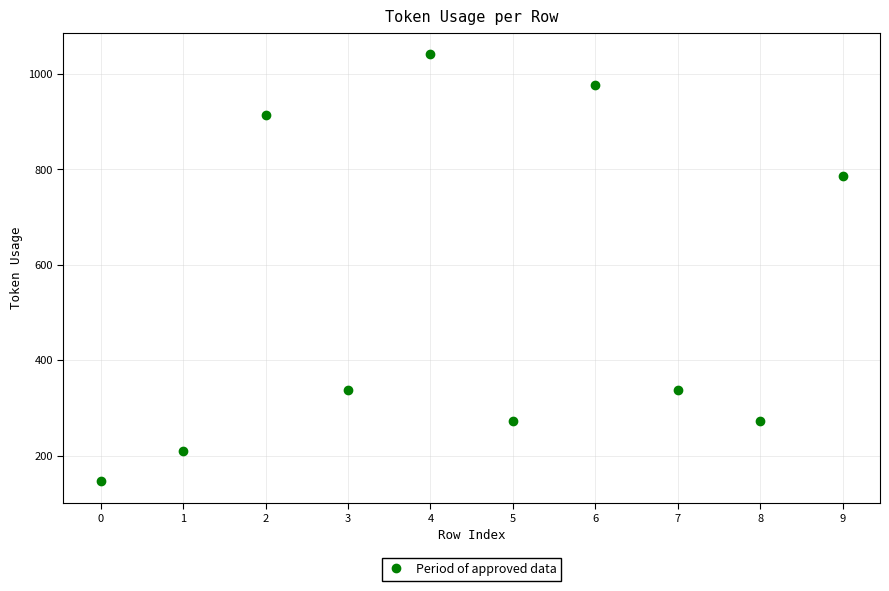

Reading left to right, list all the values displayed in this chart.

0=146	1=209	2=913	3=337	4=1041	5=273	6=977	7=337	8=273	9=785